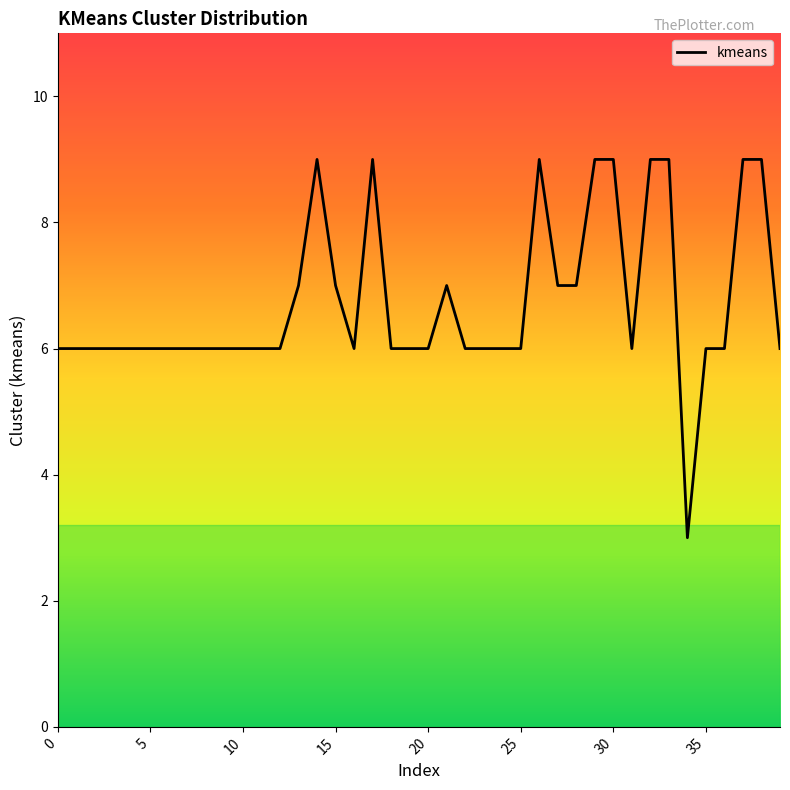

What is the smallest value displayed?

3